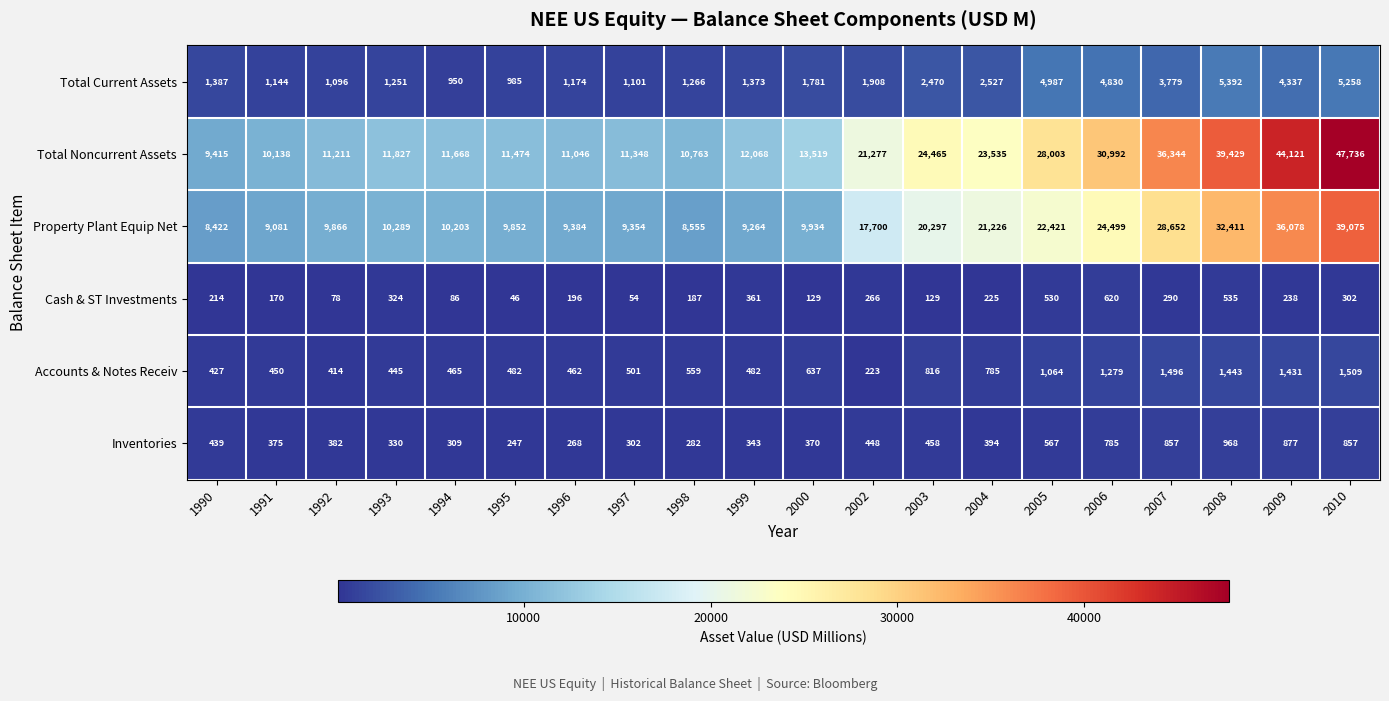

What is the approximate value of Cash & ST Investments at 1996, to the nearest 100?

200